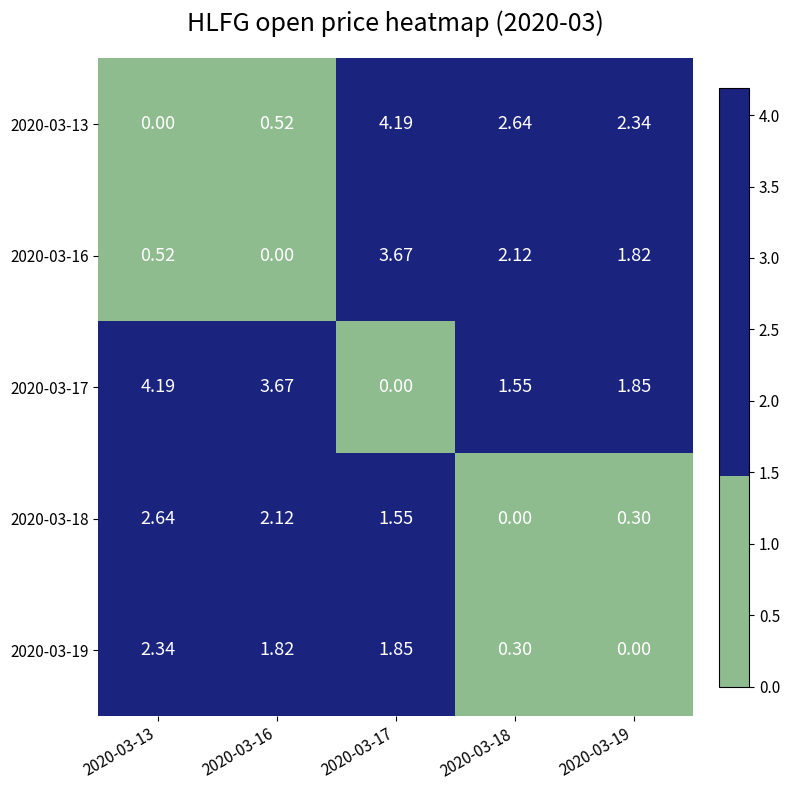

Reading right to left, list all the values displayed in this chart.

2020-03-13: 2020-03-19=2.3	2020-03-18=2.6	2020-03-17=4.2	2020-03-16=0.5	2020-03-13=0.0
2020-03-16: 2020-03-19=1.8	2020-03-18=2.1	2020-03-17=3.7	2020-03-16=0.0	2020-03-13=0.5
2020-03-17: 2020-03-19=1.9	2020-03-18=1.6	2020-03-17=0.0	2020-03-16=3.7	2020-03-13=4.2
2020-03-18: 2020-03-19=0.3	2020-03-18=0.0	2020-03-17=1.6	2020-03-16=2.1	2020-03-13=2.6
2020-03-19: 2020-03-19=0.0	2020-03-18=0.3	2020-03-17=1.9	2020-03-16=1.8	2020-03-13=2.3